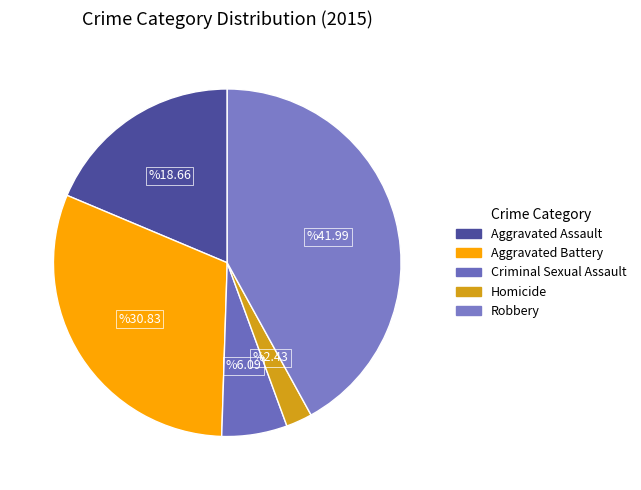

To the nearest percent, what is the difference between the Homicide and Robbery slice percentages?

40%